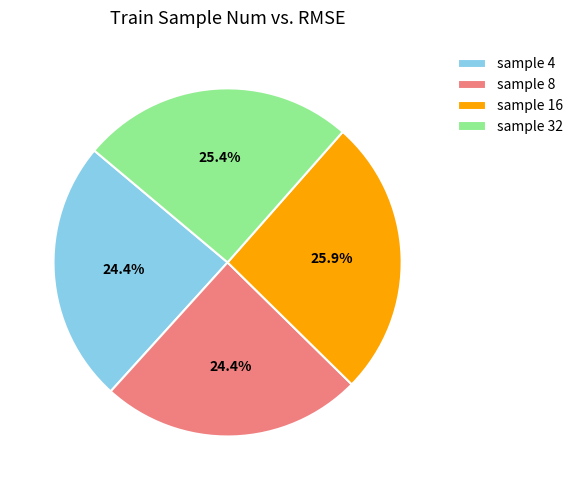

Between sample 16 and sample 8, which is larger?

sample 16